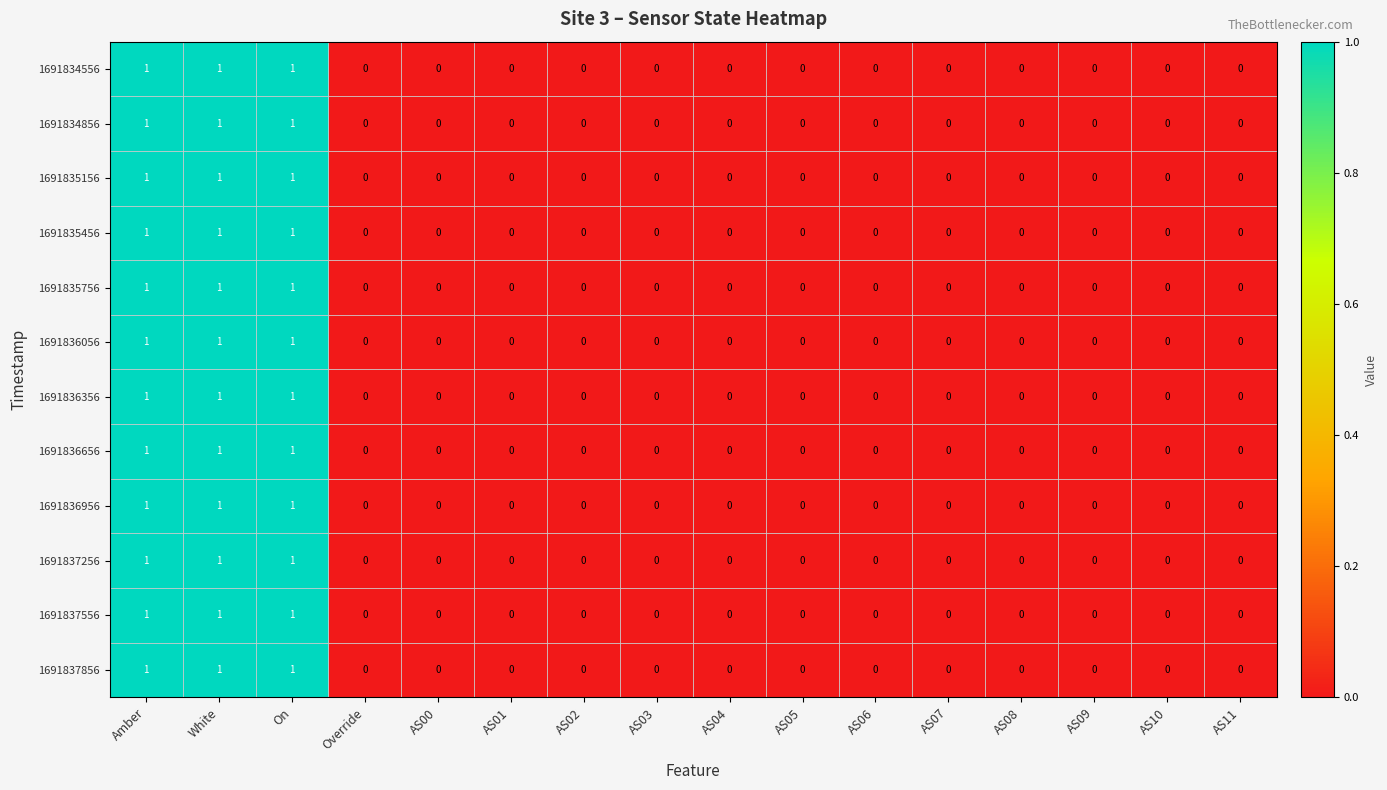

Count the 1691835456 values in the range 0 to 1.

16